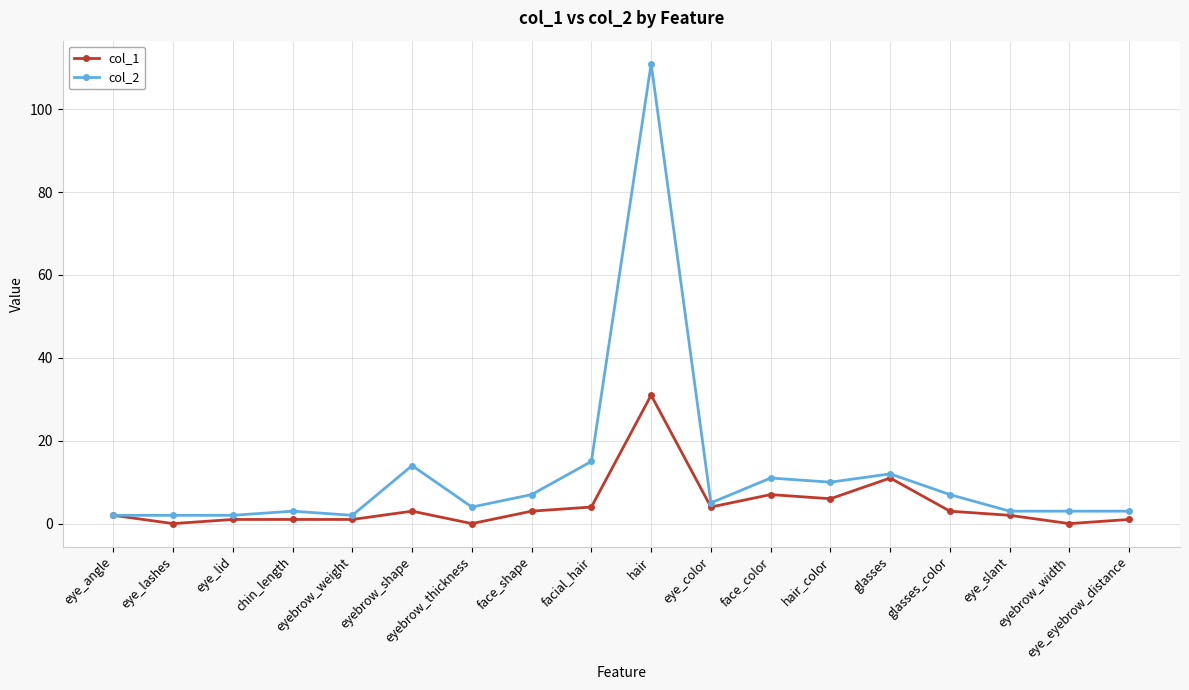

Reading left to right, extract all data points from this chart.

col_1: 2	0	1	1	1	3	0	3	4	31	4	7	6	11	3	2	0	1
col_2: 2	2	2	3	2	14	4	7	15	111	5	11	10	12	7	3	3	3